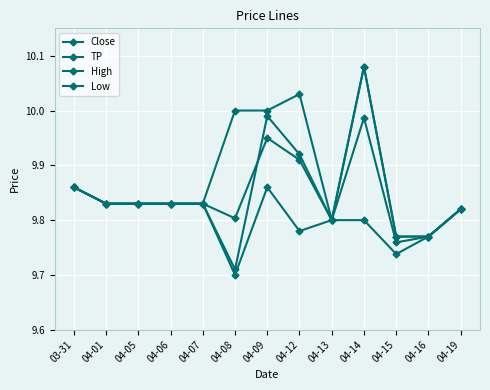

Where is the first local maximum for Low?

04-09